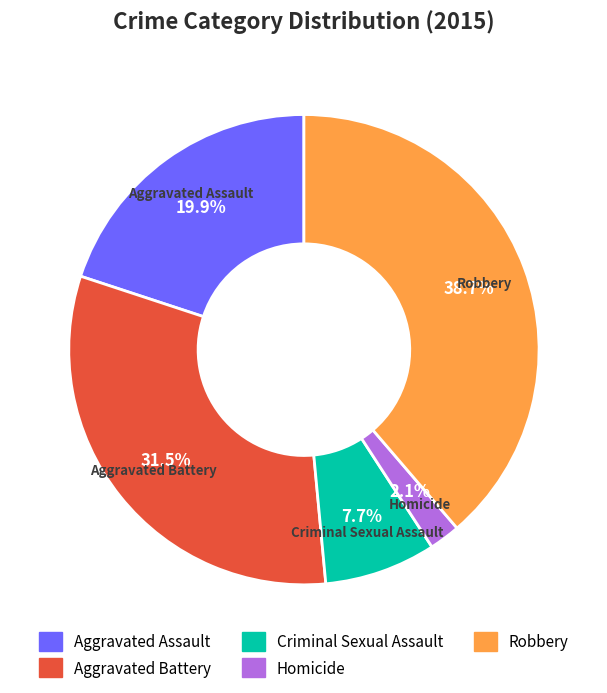

Is the sum of Criminal Sexual Assault and Robbery greater than half?

No